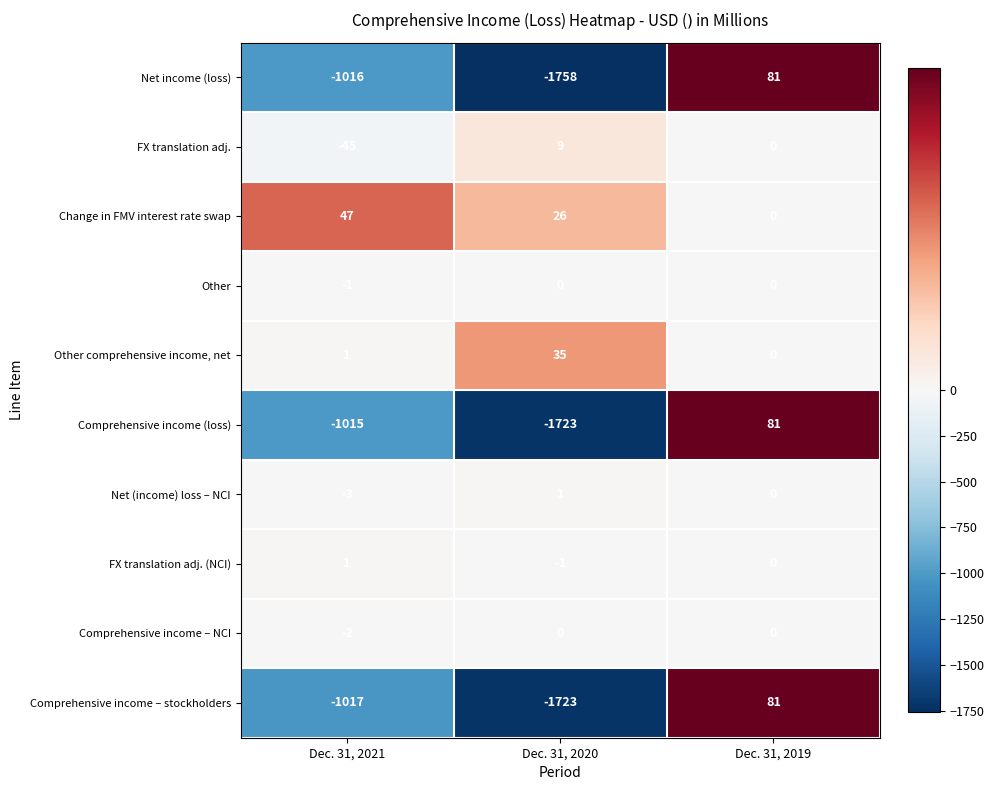

Is the value of Comprehensive income – NCI at Dec. 31, 2021 greater than the value of Other at Dec. 31, 2020?

No